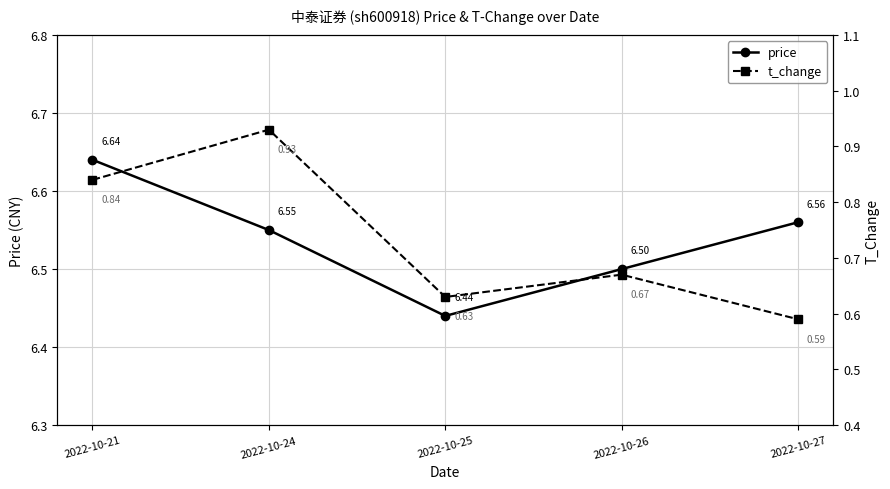

Which series has the largest total across all categories?

price